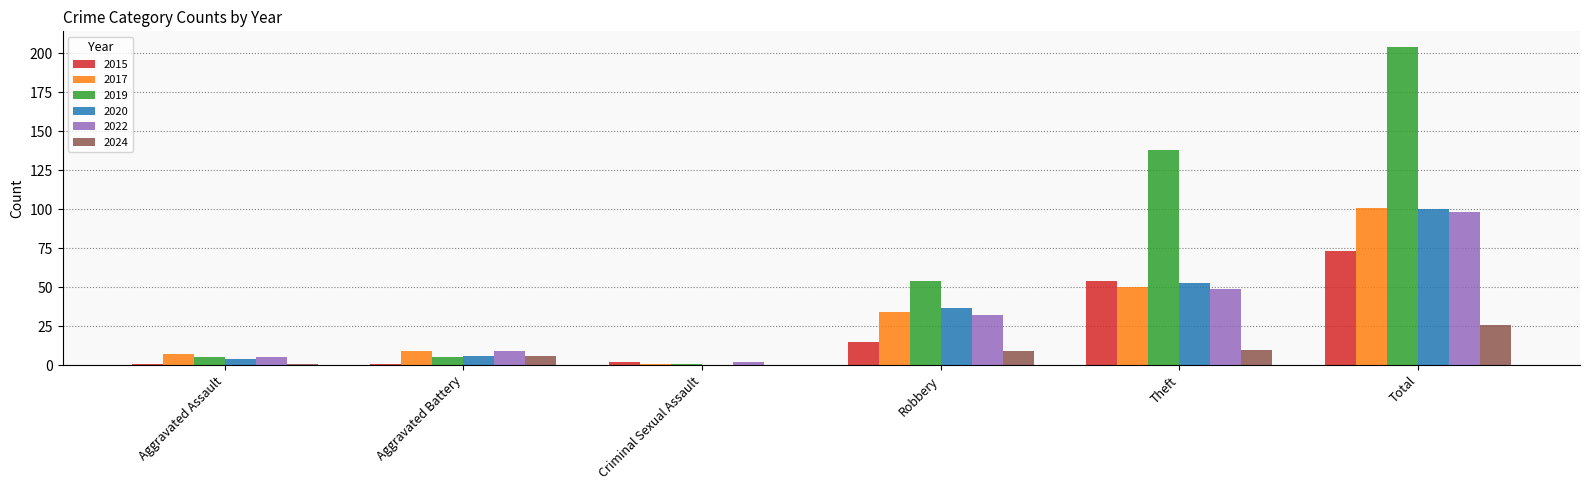

Which series has the largest total across all categories?

2019